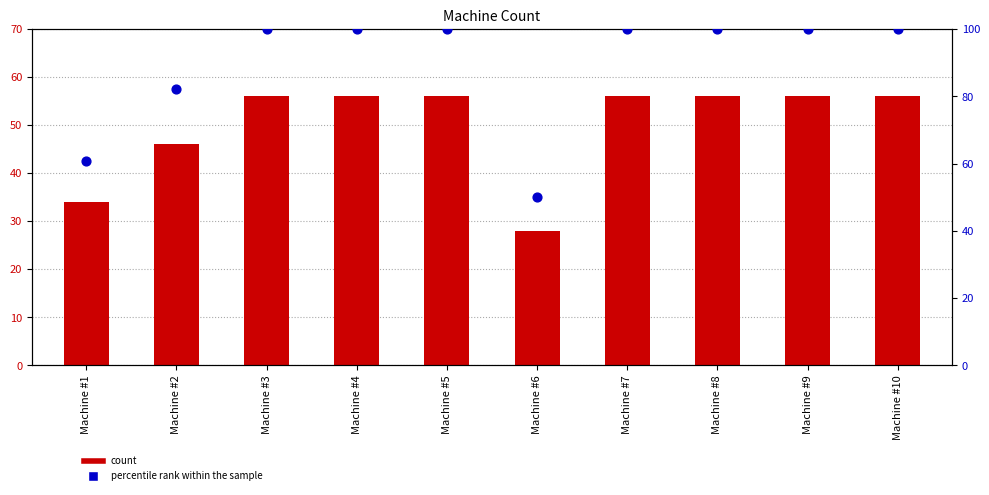

At how many categories does at least one series exceed 81?

8